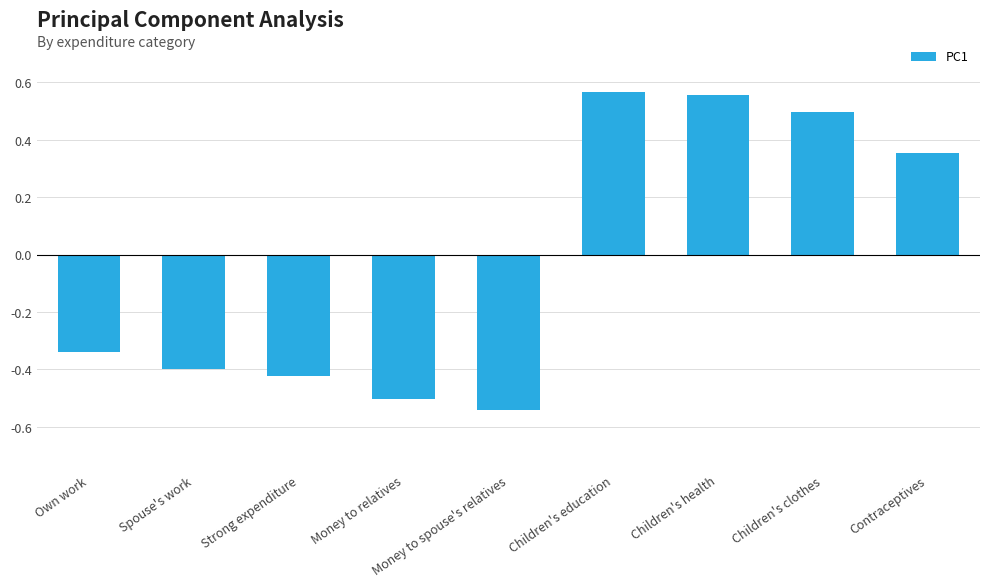

What is the label of the 8th bar from the right?

Spouse's work